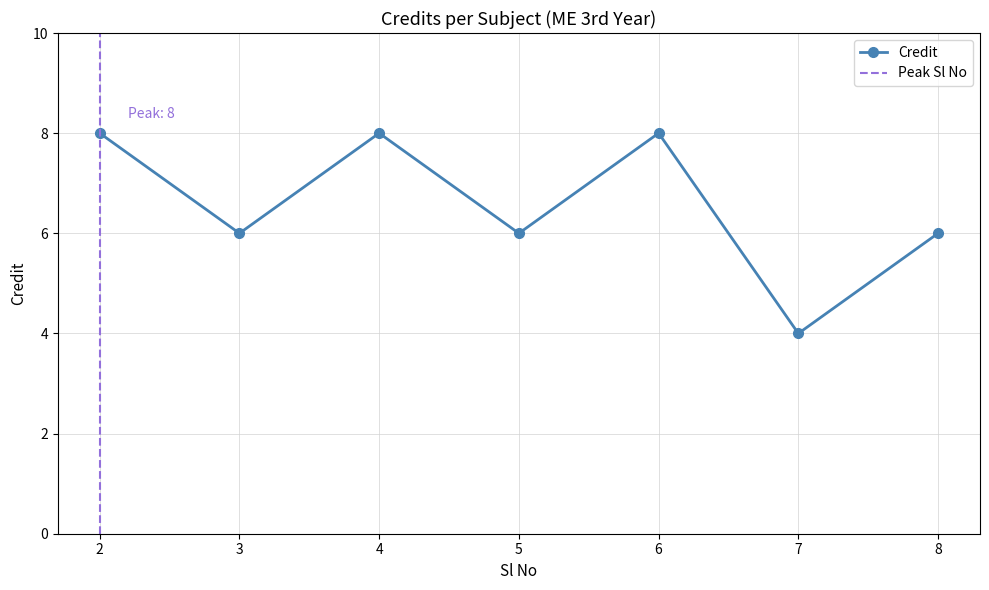

Reading left to right, what are all the values shown in this chart?

8	6	8	6	8	4	6